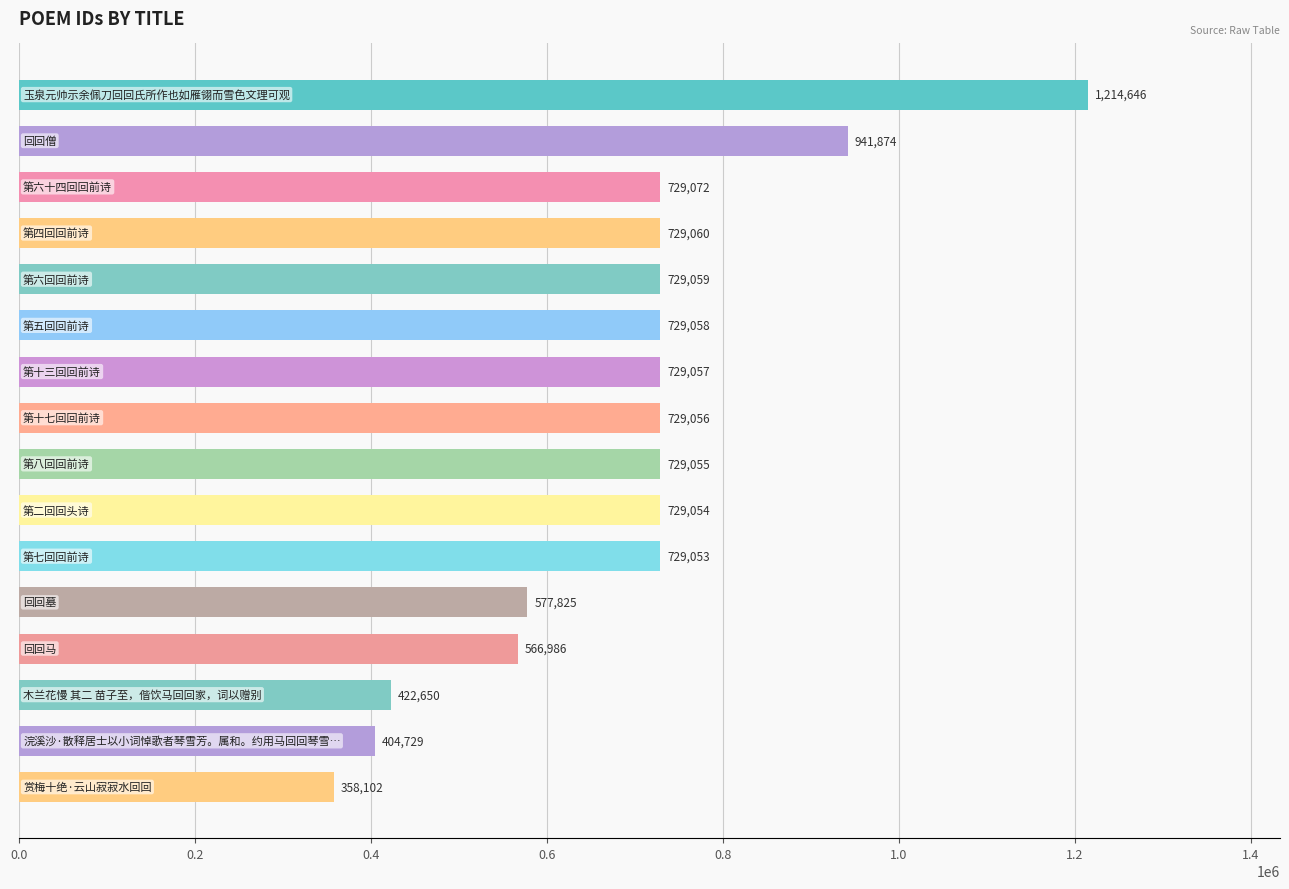

What is the difference between the maximum and minimum values?

856544